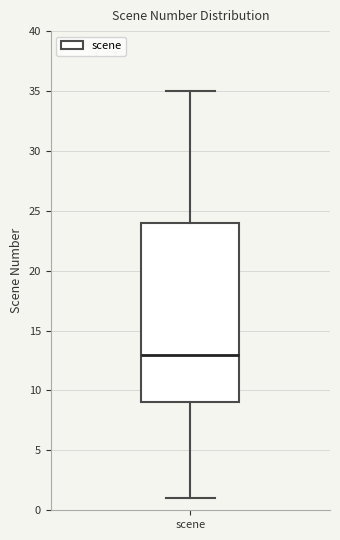

Transcribe this box plot: give where the median line is, the range the box spans, and where the two whiskers end, as read against the y-axis. The values are not printed on the chart, so give them approximately, as read against the axis.

median 13, box 9 to 24, whiskers 1 to 35